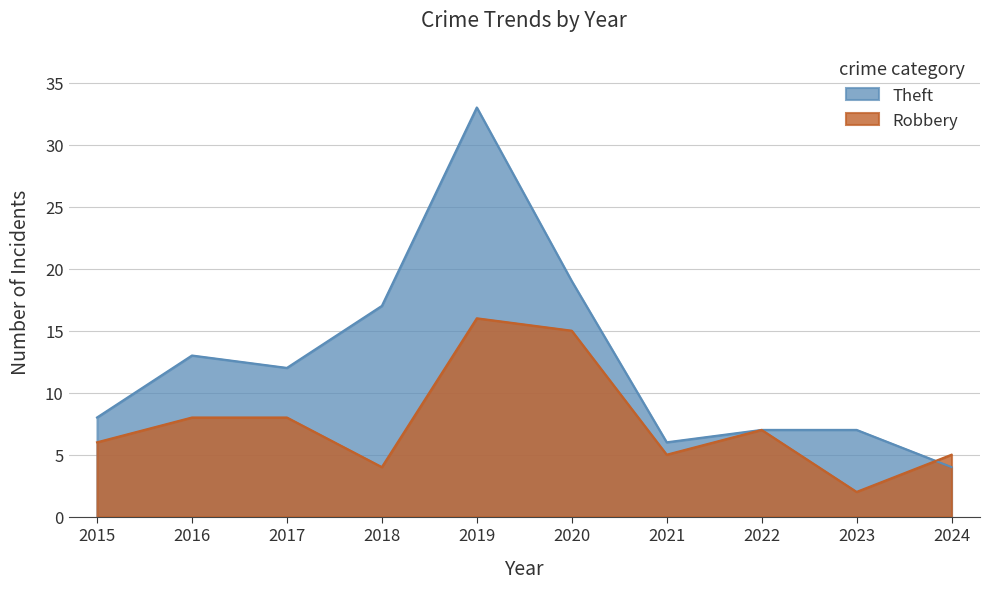

What is the sum of all Theft values?

126